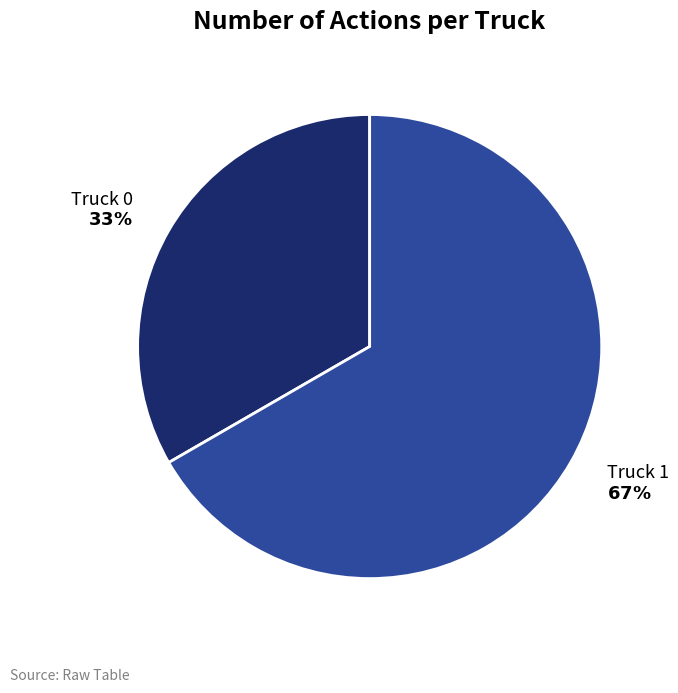

Approximately how many times larger is the value at Truck 0 compared to Truck 1?

0.5